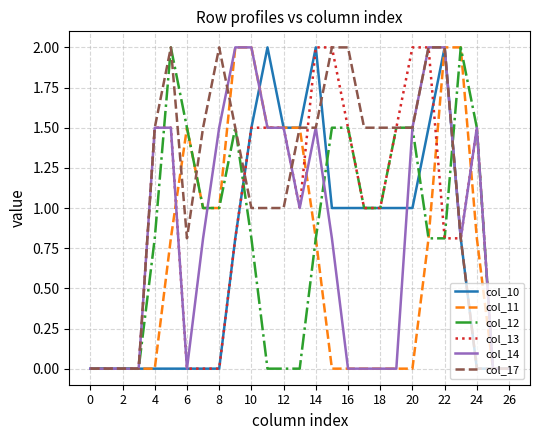

Which series has the largest total across all categories?

col_17